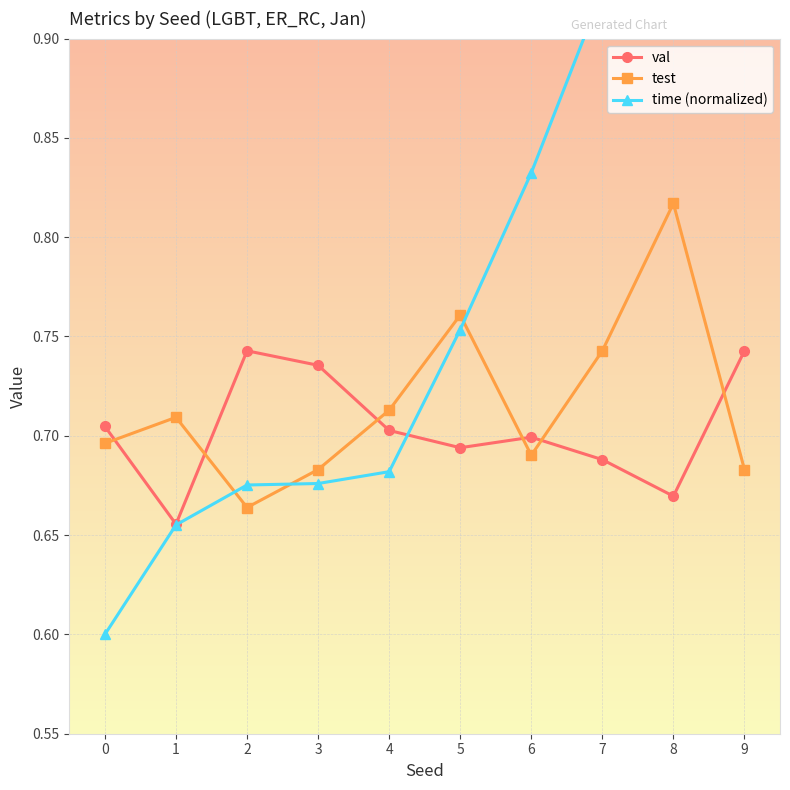

Which series has the largest total across all categories?

time (normalized)